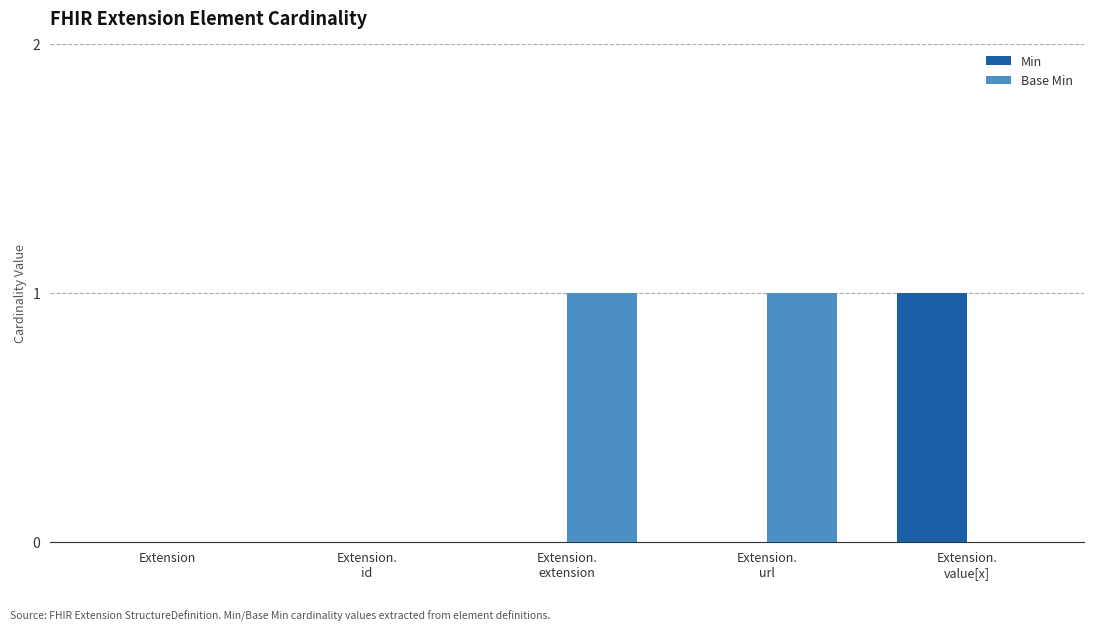

True or false: Min has a value of 0 at Extension.

True